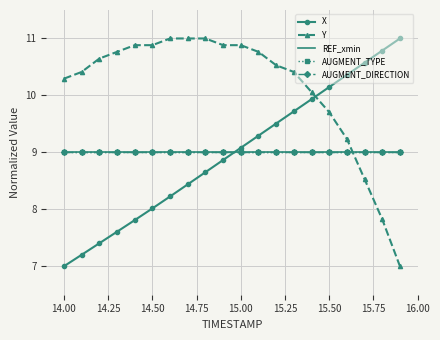

What is the value of the AUGMENT_DIRECTION point at the 1st from the left?

9.0